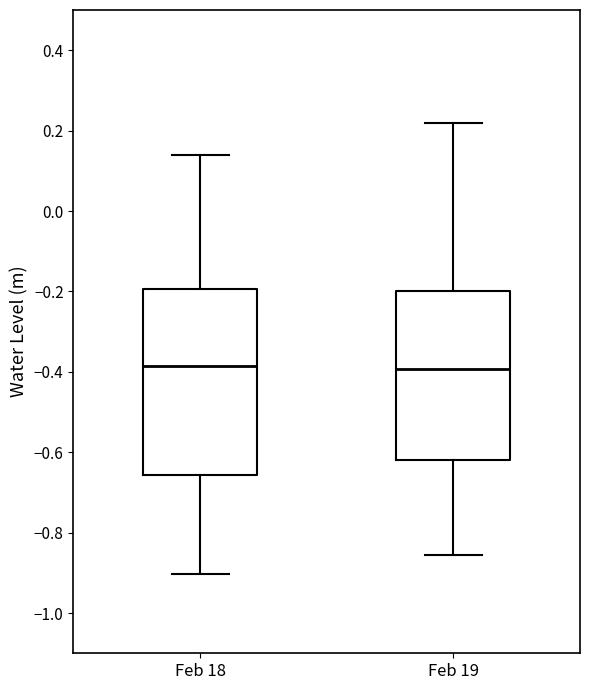

Which box is the tallest, from its lower edge to its upper edge?

Feb 18